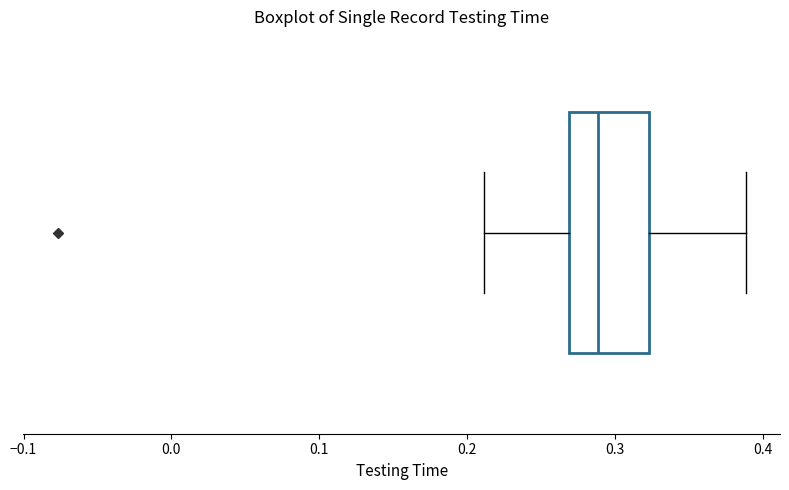

Read this box plot against the x-axis: the position of the median line, the range covered by the box, and the ends of both whiskers. The values are not printed on the chart, so give them approximately, as read against the axis.

median 0.29, box 0.27 to 0.32, whiskers 0.21 to 0.39